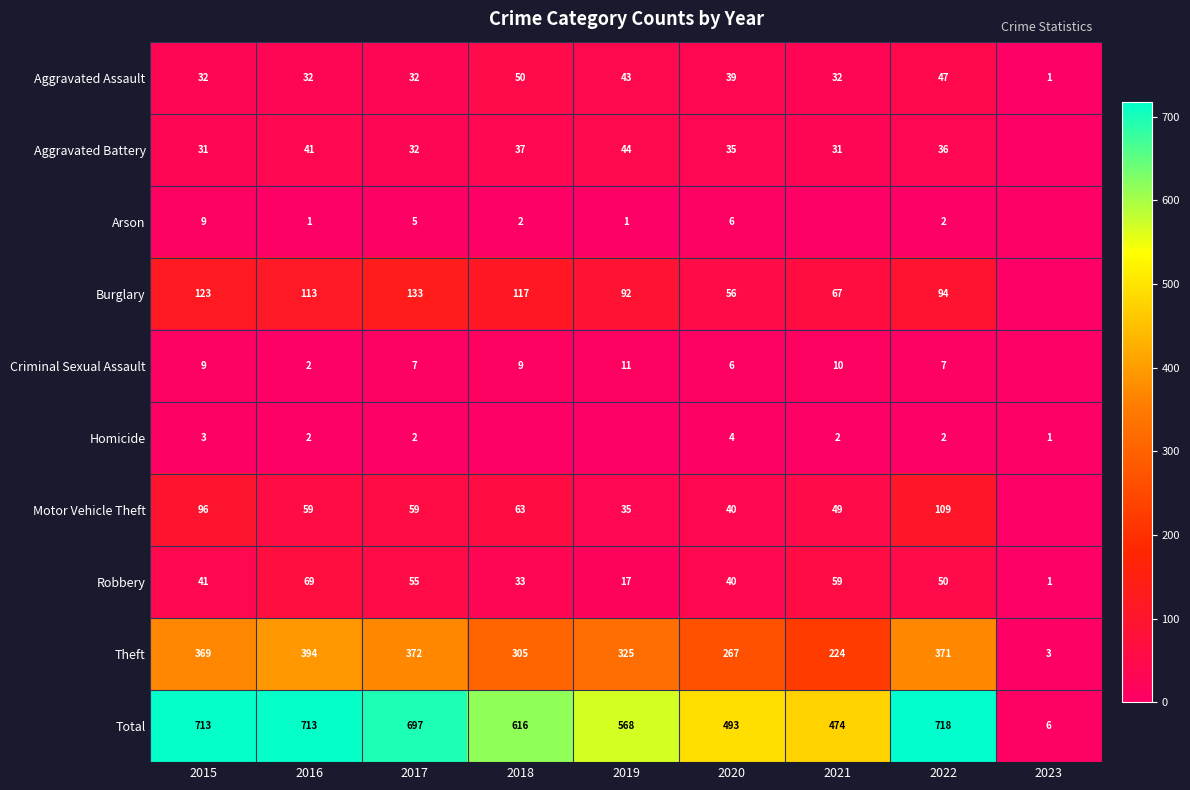

What is the difference between the maximum and minimum values in the Robbery series?

68